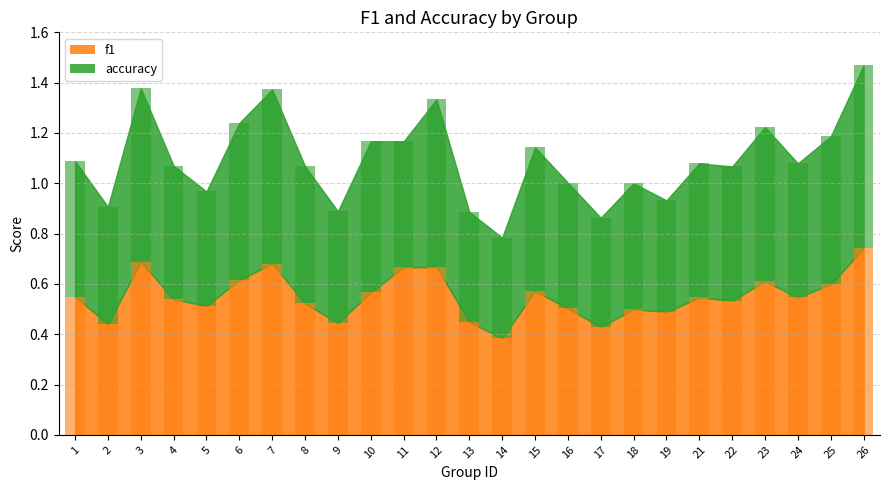

Count the number of data series in this chart.

2